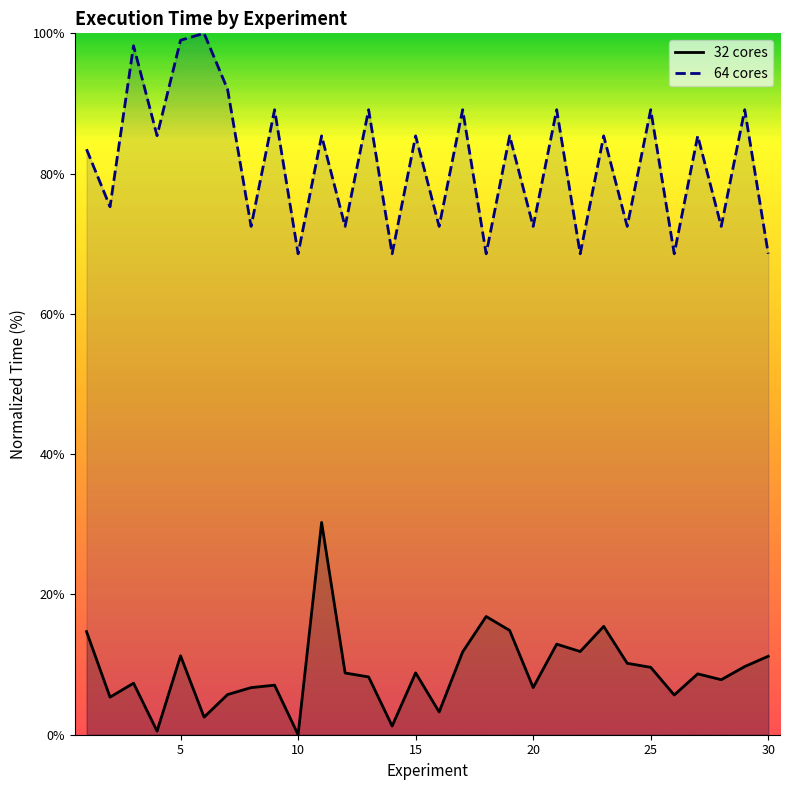

True or false: 32 cores and 64 cores intersect in this chart.

False